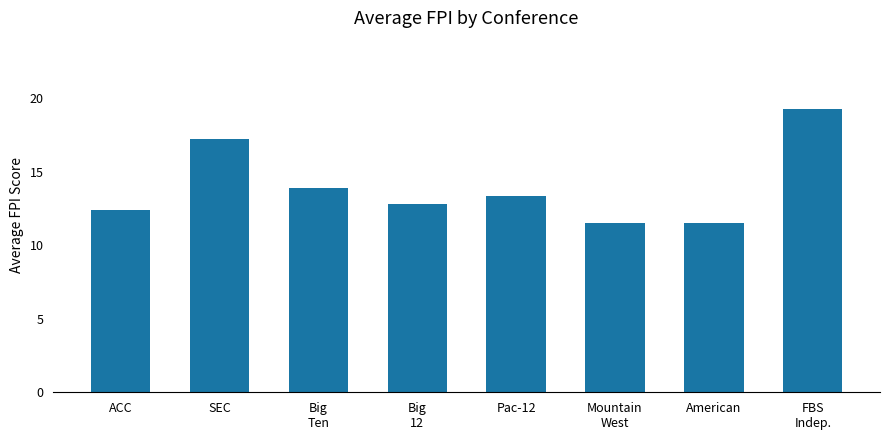

What is the value of the 7th bar from the left?

11.5